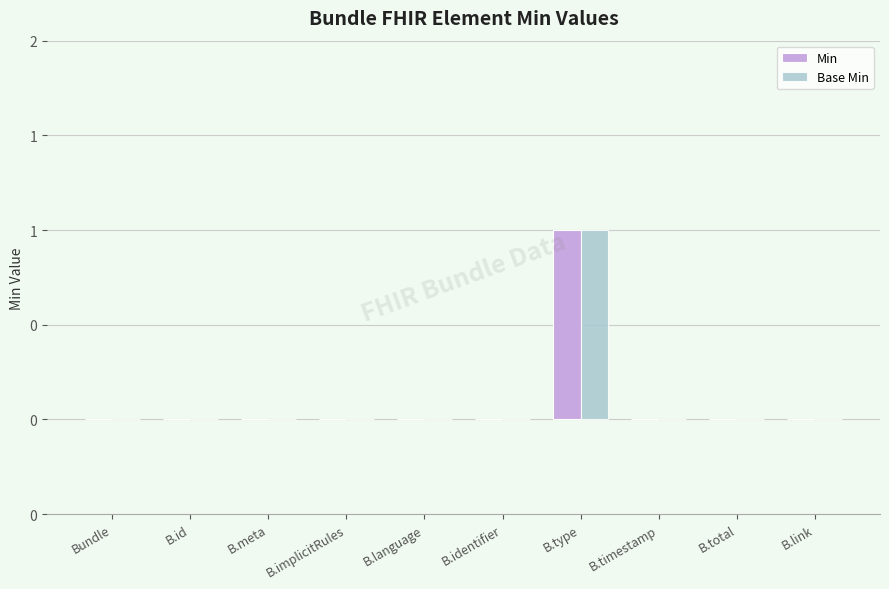

Which series has the largest total across all categories?

Min